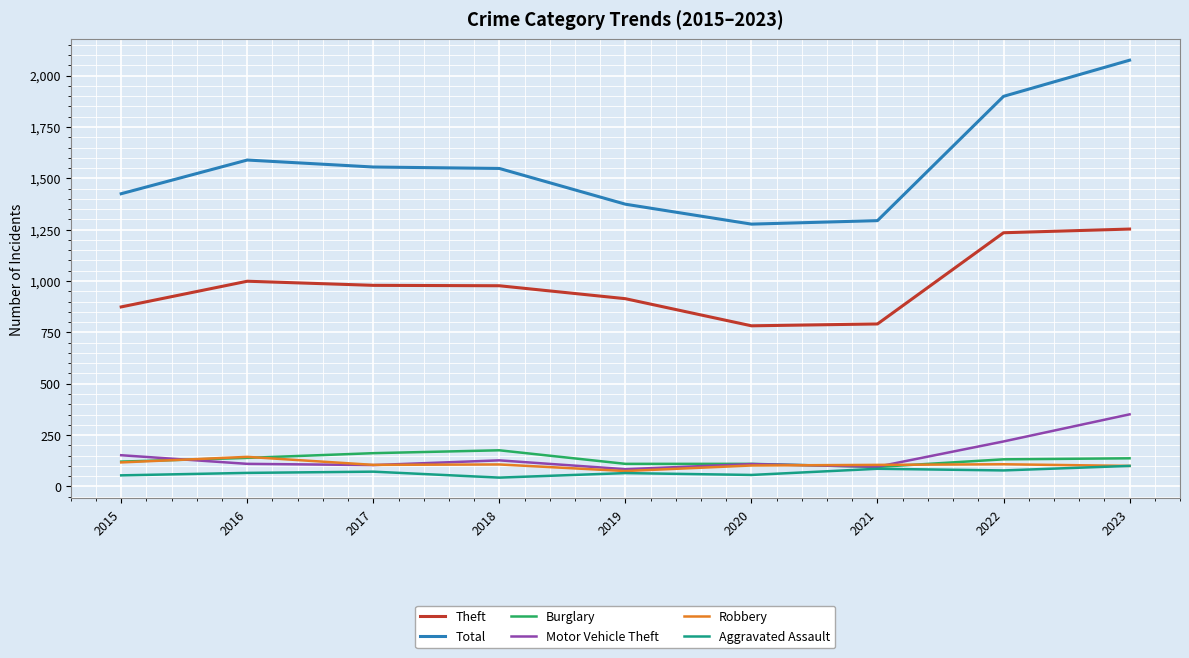

At which label does Robbery first exceed 105?

2015